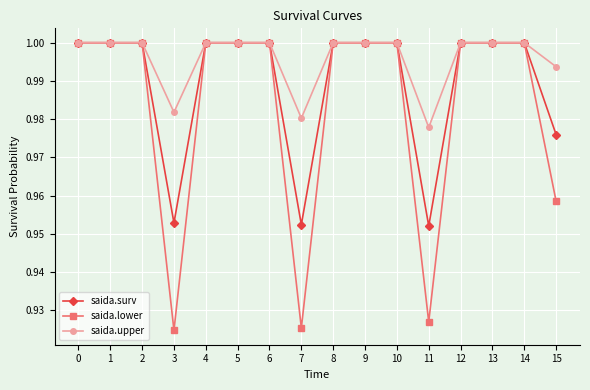

Is this an area chart (filled region under the line)?

No